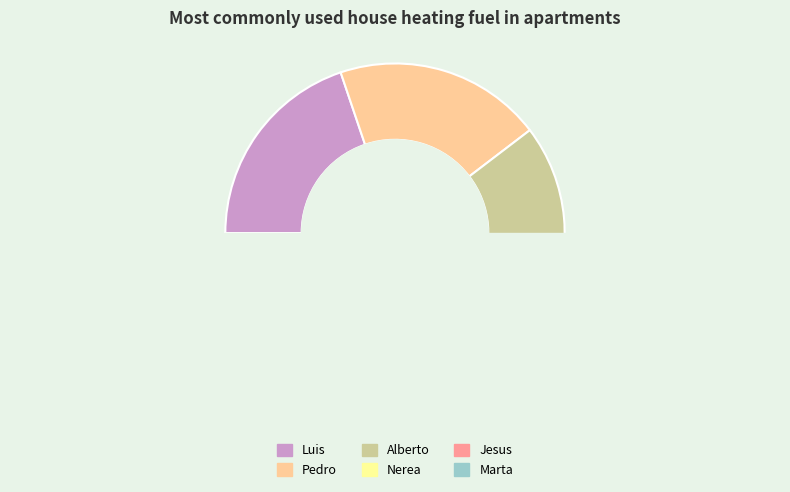

Approximately how many times larger is the value at Pedro compared to Marta?

1.6